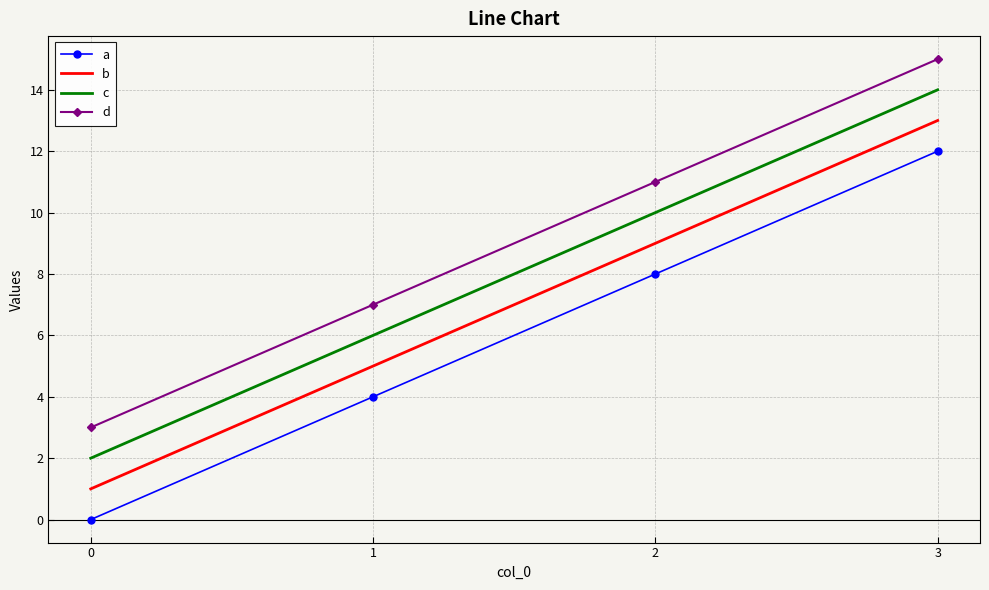

Rank the categories by d value from highest to lowest.

3, 2, 1, 0